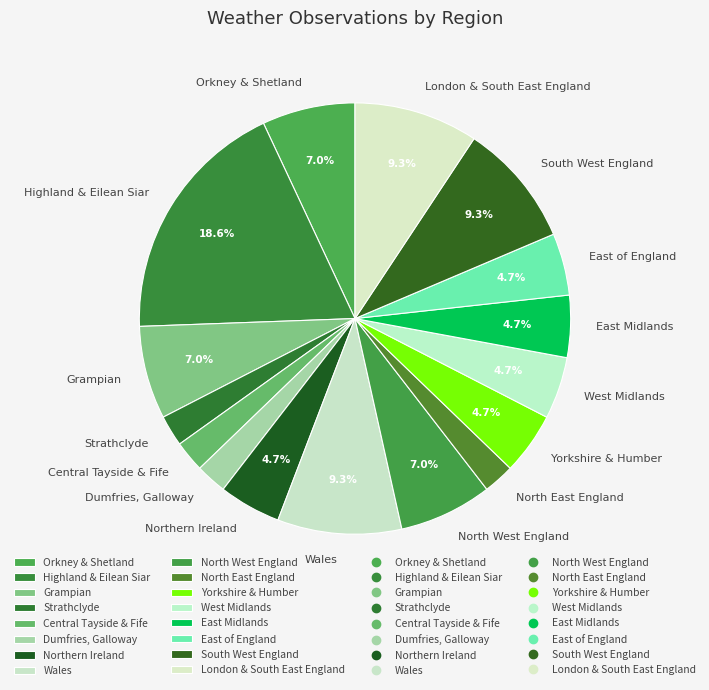

Does North West England account for over 50% of the chart?

No